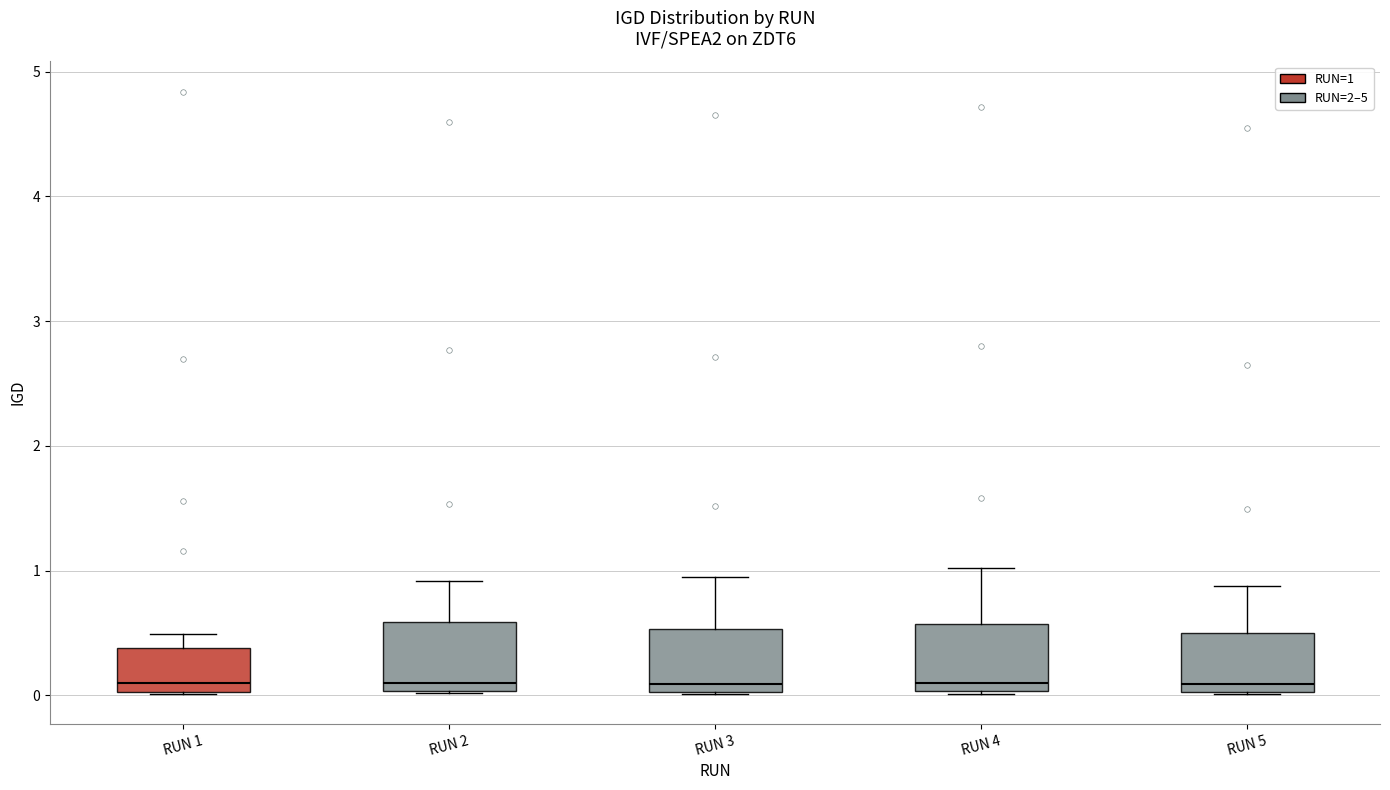

Reading left to right, read every box against the y-axis: the position of its median line, the range the box covers, and the ends of its whiskers. The values are not printed on the chart, so give them approximately, as read against the axis.

RUN 1: median 0.1, box 0.0 to 0.4, whiskers 0.0 to 0.5
RUN 2: median 0.1, box 0.0 to 0.6, whiskers 0.0 to 0.9
RUN 3: median 0.1, box 0.0 to 0.5, whiskers 0.0 to 1.0
RUN 4: median 0.1, box 0.0 to 0.6, whiskers 0.0 to 1.0
RUN 5: median 0.1, box 0.0 to 0.5, whiskers 0.0 to 0.9